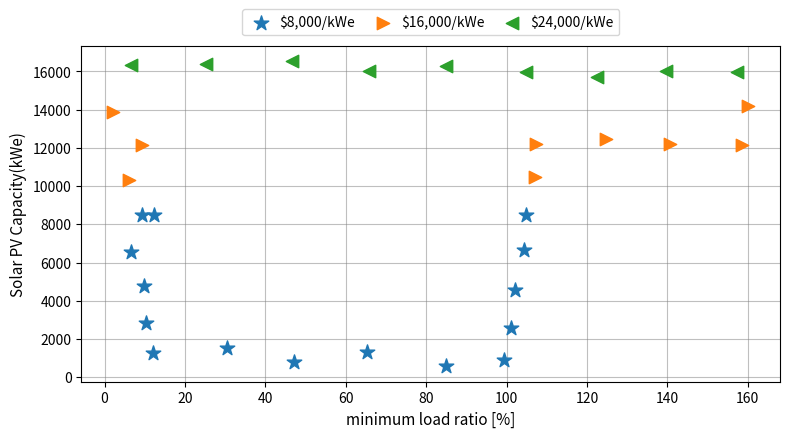

What are all the series names shown in the legend?

$8,000/kWe, $16,000/kWe, $24,000/kWe